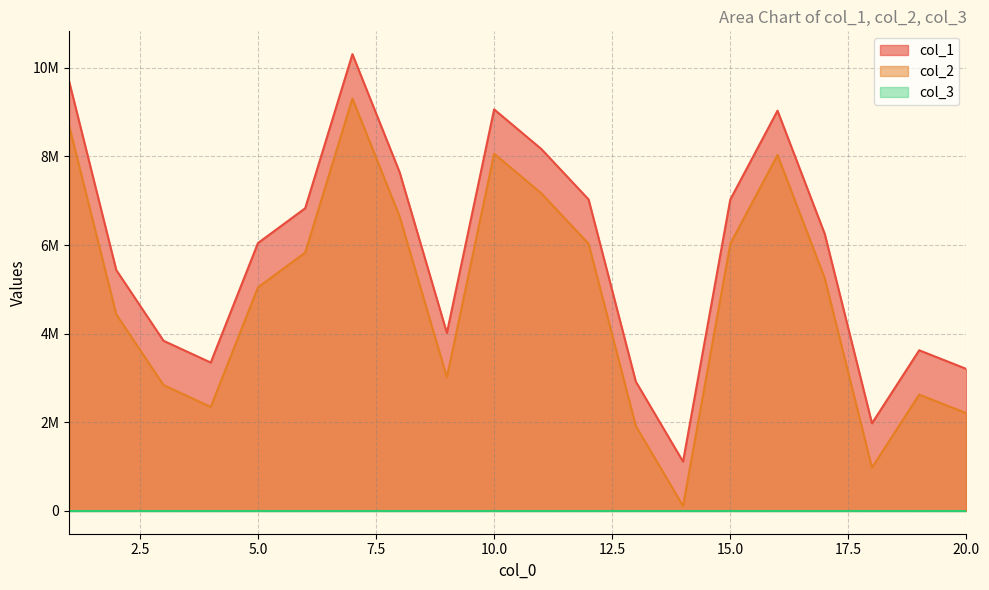

The col_1 series shows 3616407 at 1. True or false?

False